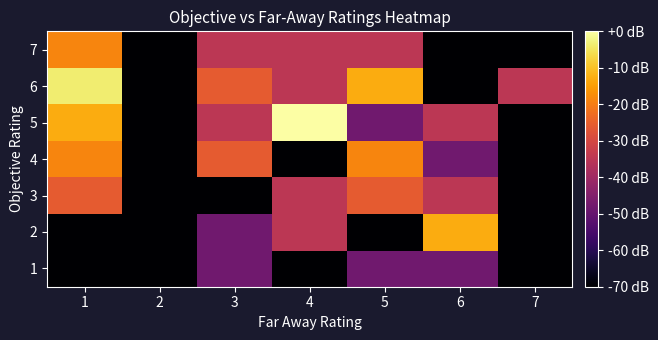

Reading left to right, extract all data points from this chart.

1: 1=-70.0	2=-70.0	3=-47.9	4=-70.0	5=-47.9	6=-47.9	7=-70.0
2: 1=-70.0	2=-70.0	3=-47.9	4=-35.0	5=-70.0	6=-12.9	7=-70.0
3: 1=-25.8	2=-70.0	3=-70.0	4=-35.0	5=-25.8	6=-35.0	7=-70.0
4: 1=-18.7	2=-70.0	3=-25.8	4=-70.0	5=-18.7	6=-47.9	7=-70.0
5: 1=-12.9	2=-70.0	3=-35.0	4=0.0	5=-47.9	6=-35.0	7=-70.0
6: 1=-3.8	2=-70.0	3=-25.8	4=-35.0	5=-12.9	6=-70.0	7=-35.0
7: 1=-18.7	2=-70.0	3=-35.0	4=-35.0	5=-35.0	6=-70.0	7=-70.0